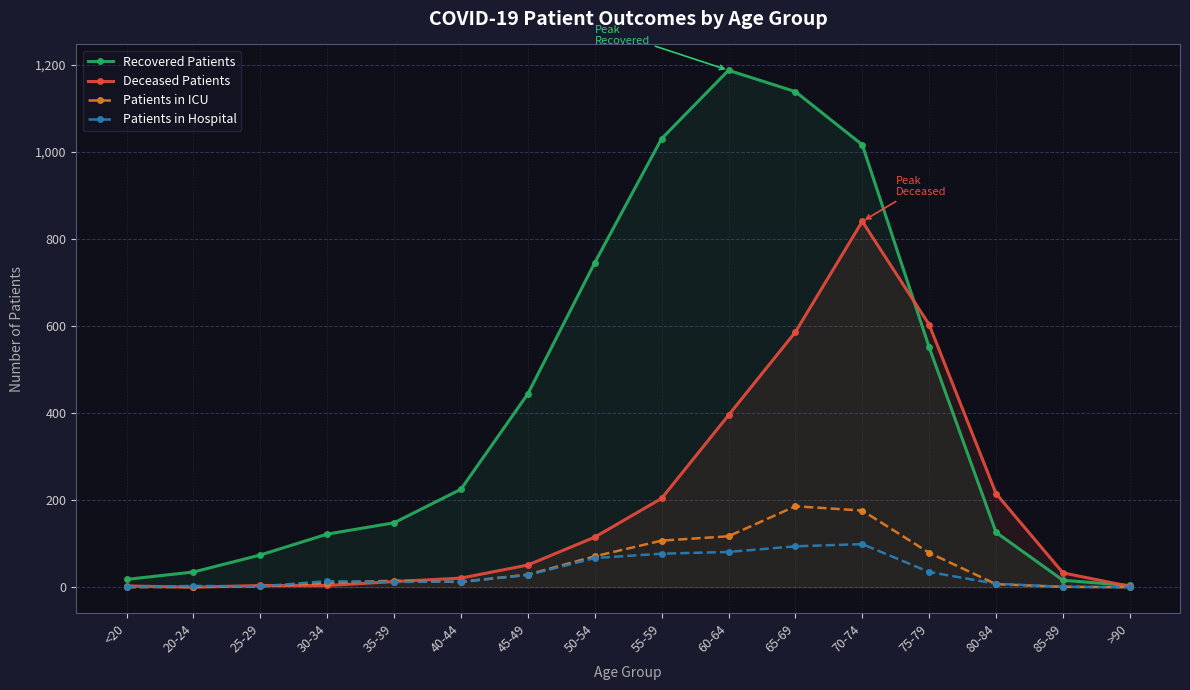

Reading left to right, extract all data points from this chart.

Recovered Patients: 18	35	74	122	148	225	444	745	1030	1187	1138	1016	551	126	16	4
Deceased Patients: 3	0	4	4	13	21	51	115	204	395	586	840	603	215	33	2
Patients in ICU: 0	1	2	10	15	12	29	71	107	117	186	176	79	7	1	0
Patients in Hospital: 0	3	2	14	12	13	28	67	77	81	94	99	35	8	1	0